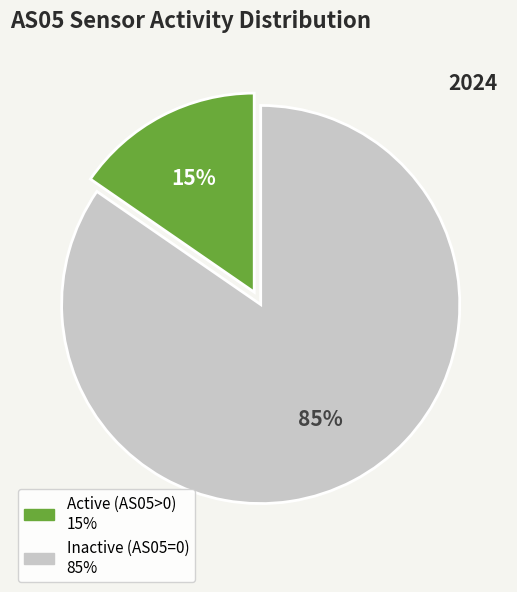

How many slices are in this pie chart?

2